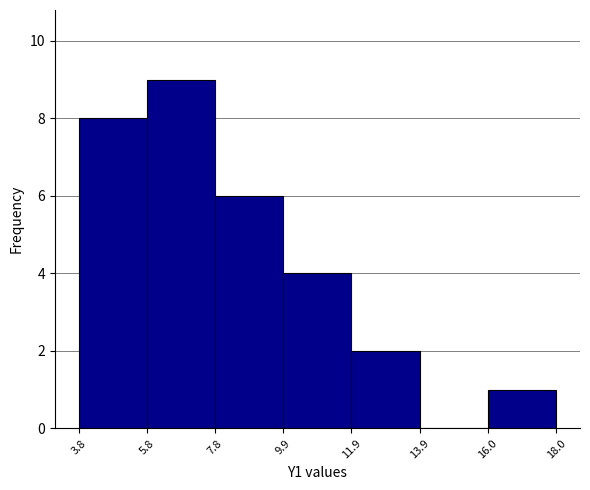

Reading left to right, list every bar in this chart as the range it spans on the x-axis followed by its height. The values are not printed on the chart, so give them approximately, as read against the axis.

3.8 to 5.8: 8
5.8 to 7.8: 9
7.8 to 9.9: 6
9.9 to 11.9: 4
11.9 to 13.9: 2
13.9 to 16.0: 0
16.0 to 18.0: 1